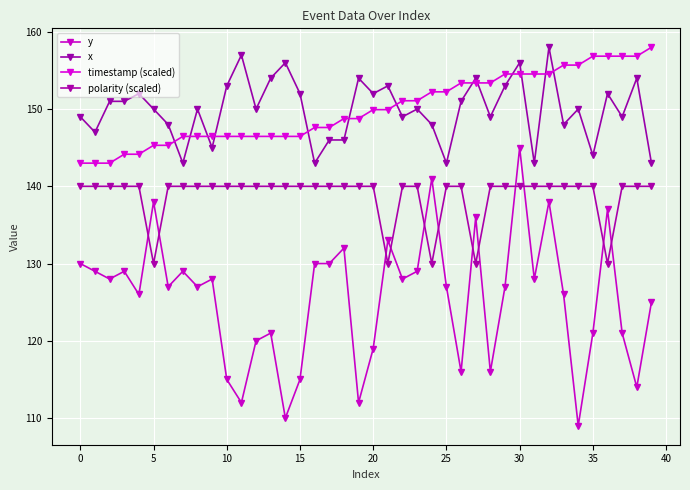

True or false: y and x cross at least once.

False